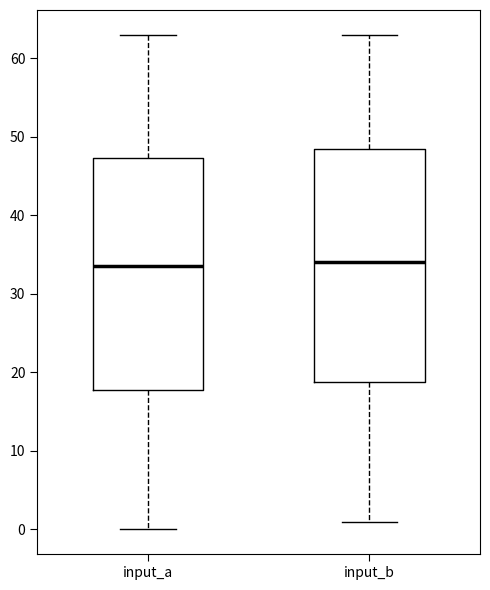

Where is the upper edge of the box for input_a on the y-axis? The values are not printed on the chart, so give them approximately, as read against the axis.

47